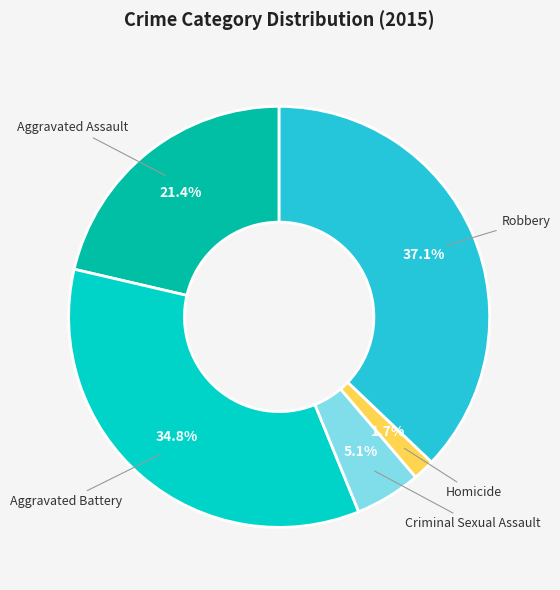

To the nearest percent, what is the difference between the largest and smallest slice percentages?

35%